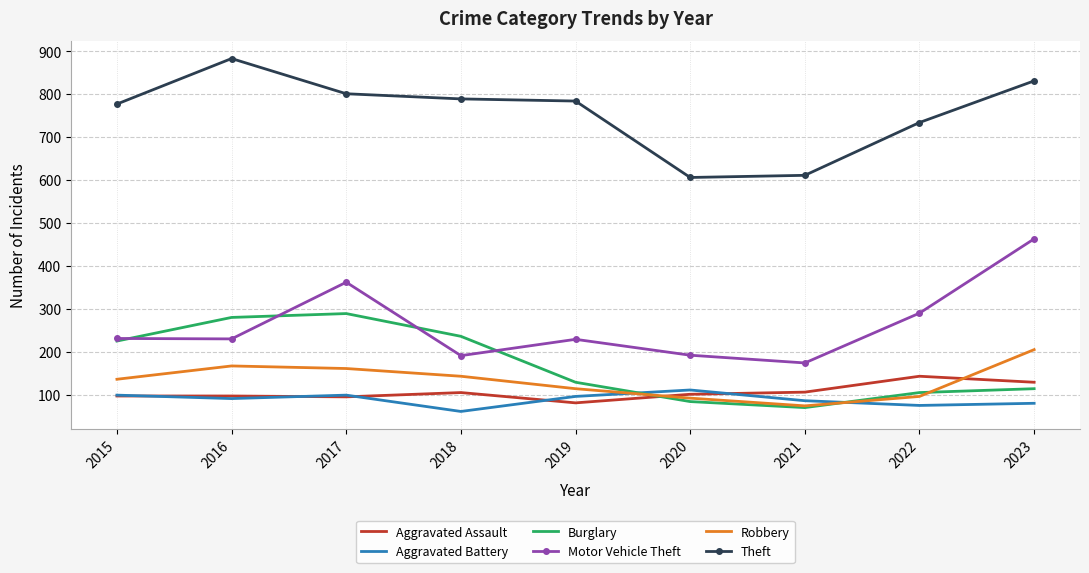

Which series has the largest total across all categories?

Theft